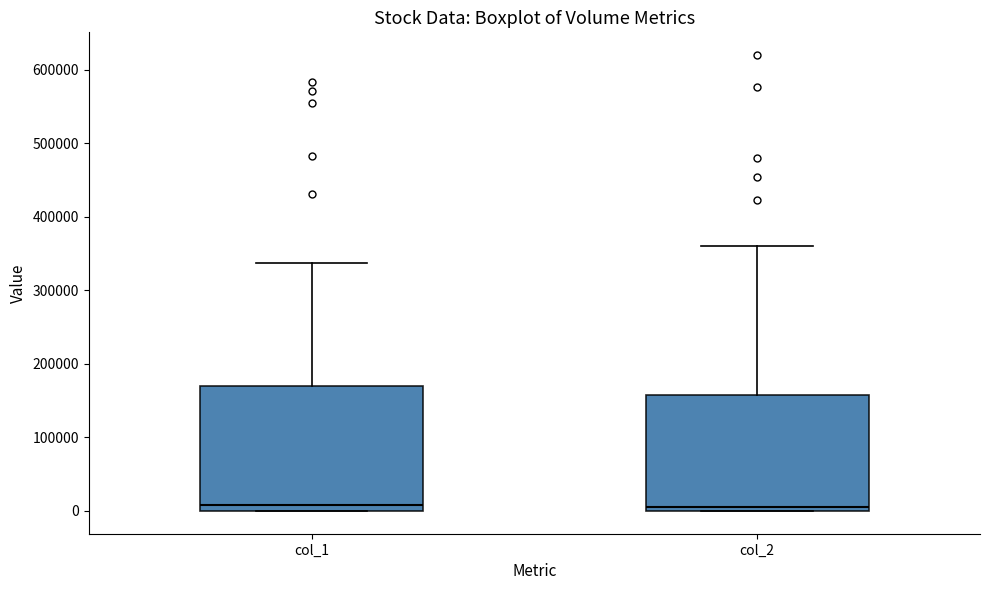

Comparing the boxes themselves (not the whiskers), which one is the tallest?

col_1